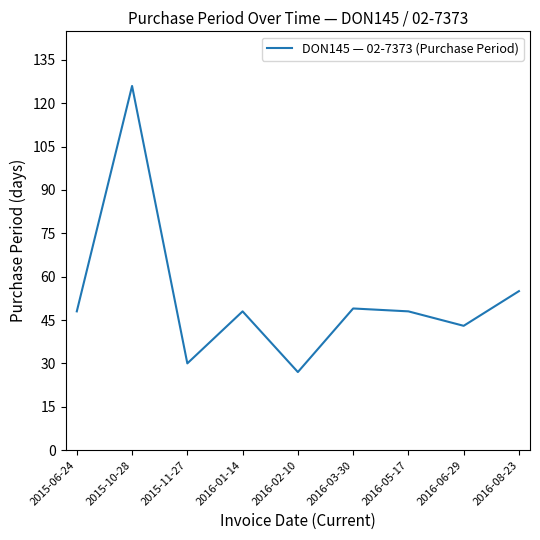

Is it true that the value at 2016-02-10 is 39?

False